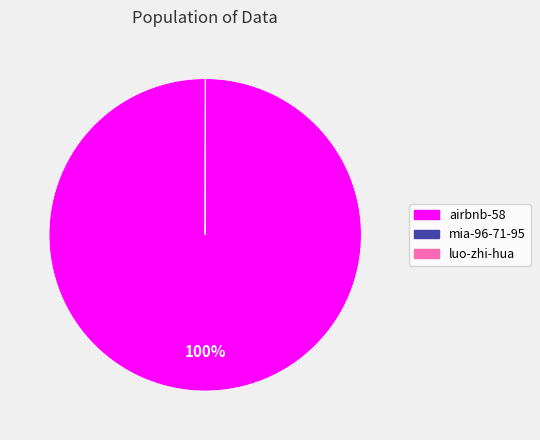

To the nearest percent, what portion does airbnb-58 represent?

100%